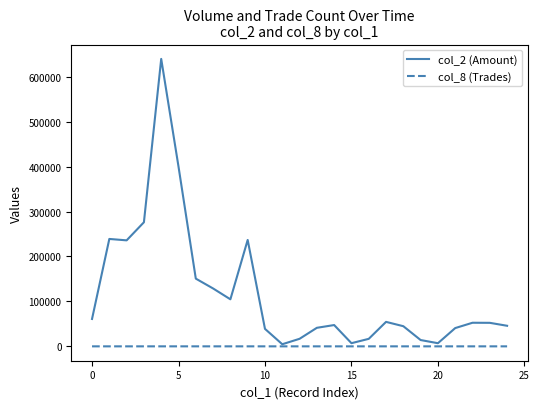

What is the maximum value shown in the chart?

639550